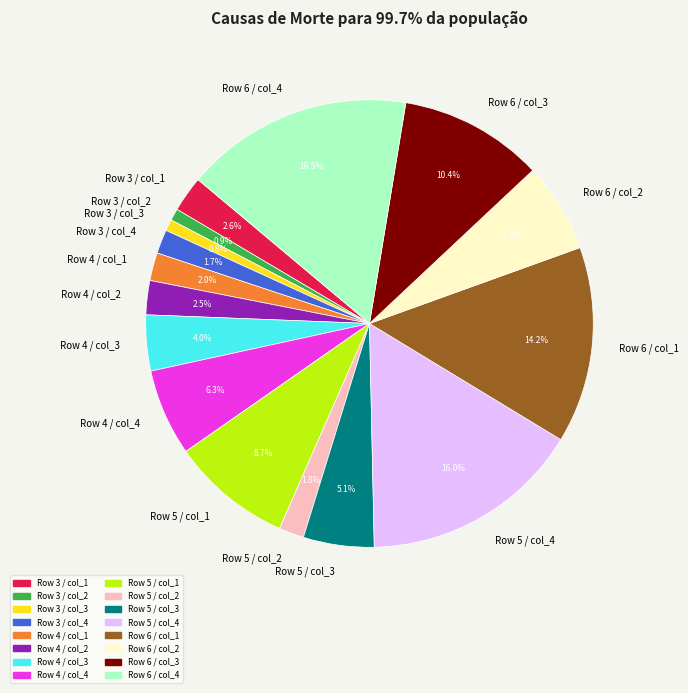

Which has a higher value, Row 3 / col_1 or Row 3 / col_2?

Row 3 / col_1